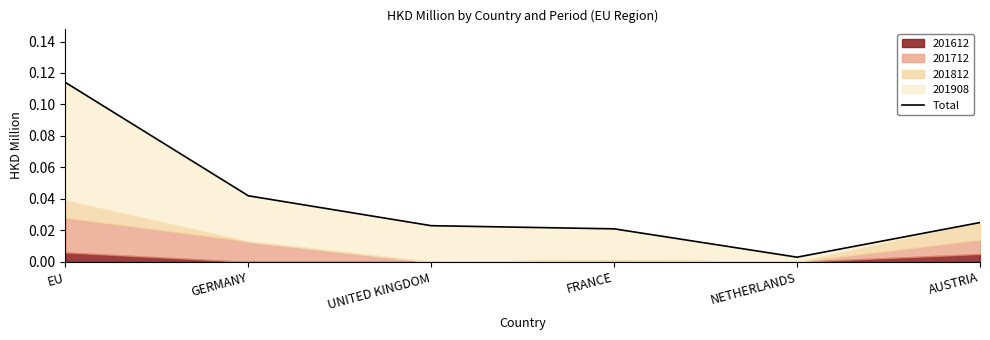

Rank the categories by value from lowest to highest.

NETHERLANDS, FRANCE, UNITED KINGDOM, AUSTRIA, GERMANY, EU